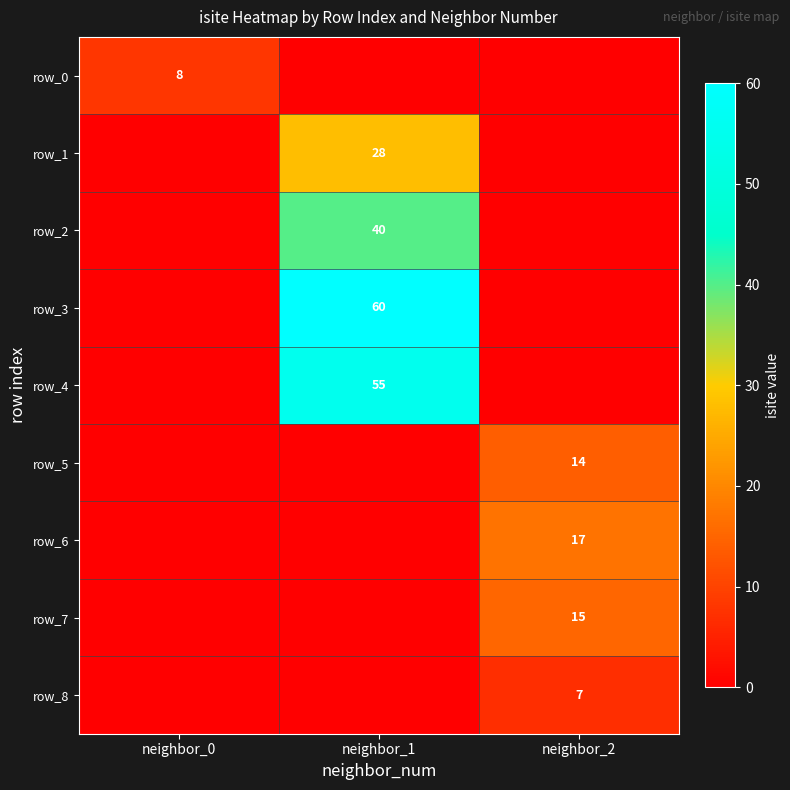

Is it true that row_4 equals 23 at neighbor_2?

False